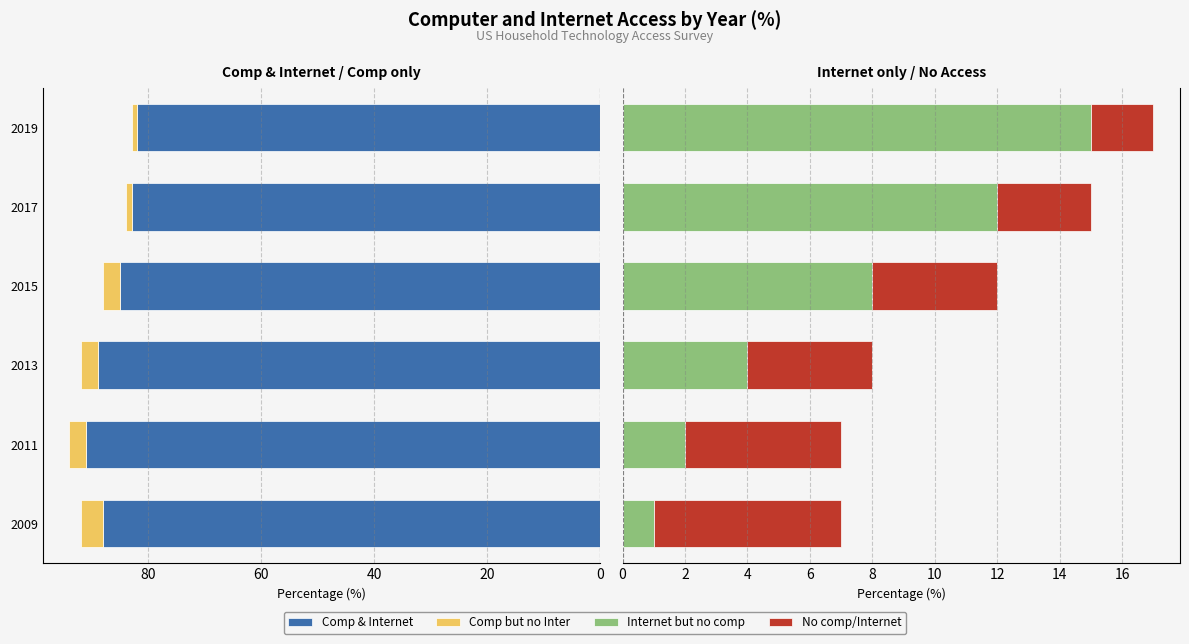

The value of No comp/Internet at 2011 is 7. True or false?

False